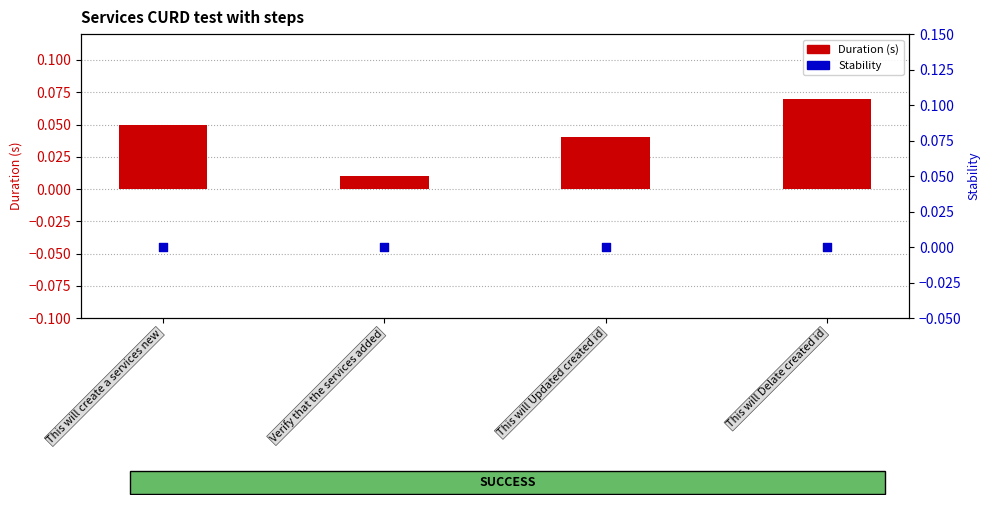

Which series has the widest spread of Y values?

Duration (s)